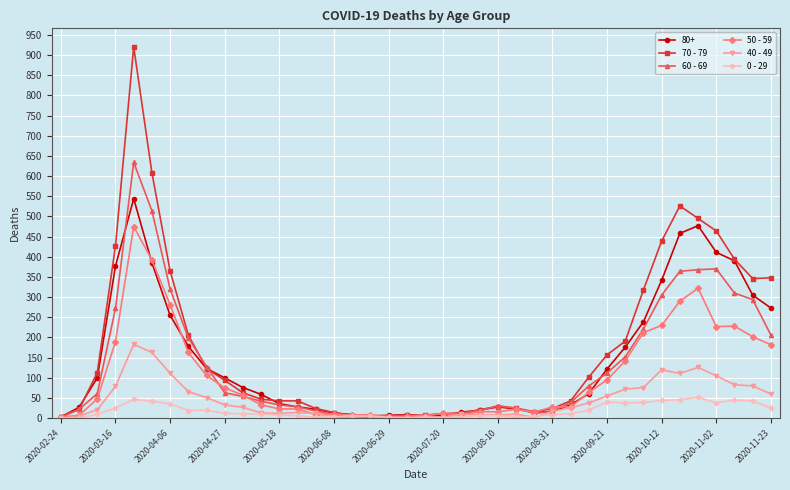

What are all the series names shown in the legend?

80+, 70 - 79, 60 - 69, 50 - 59, 40 - 49, 0 - 29